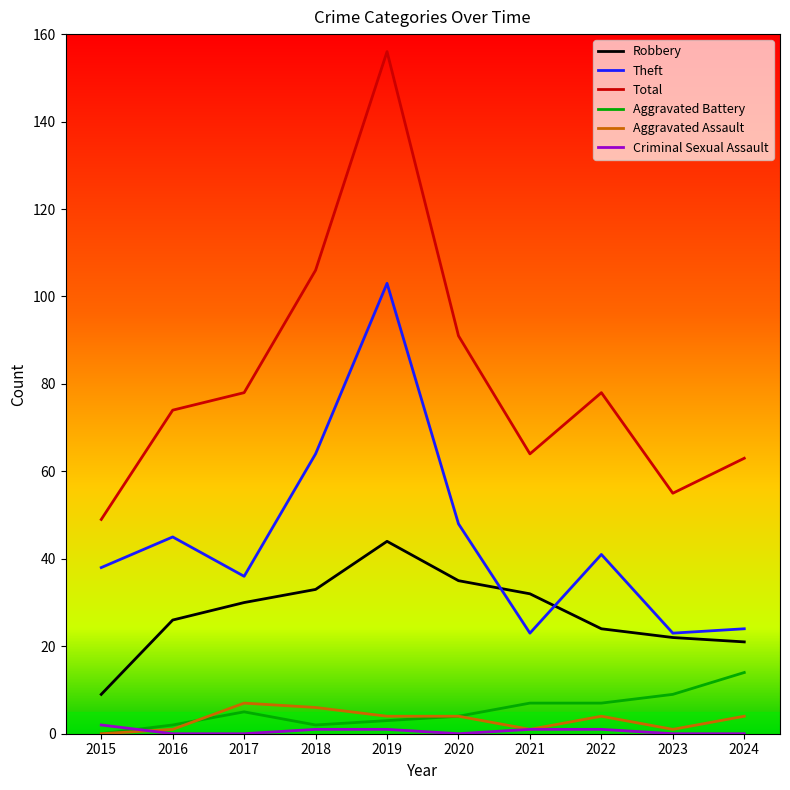

True or false: Total and Aggravated Battery cross at least once.

False